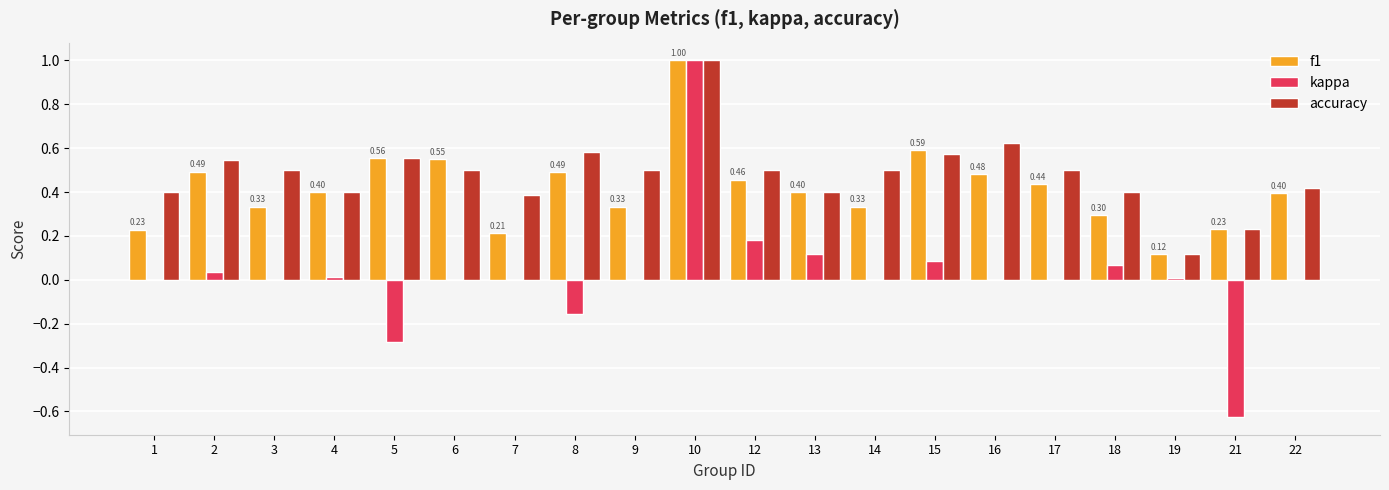

How many groups of bars are there?

20